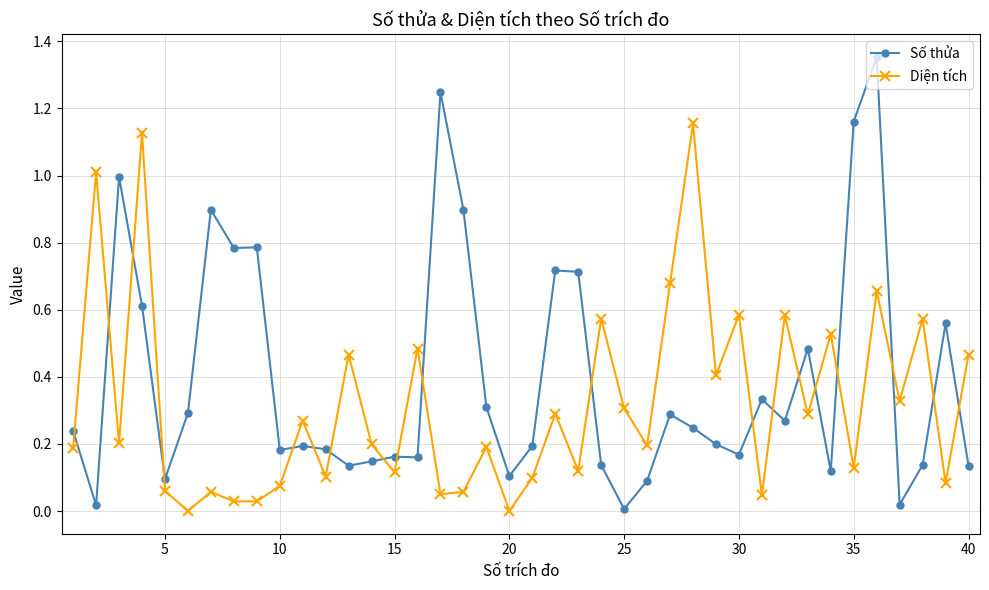

Which series has the largest total across all categories?

Số thửa